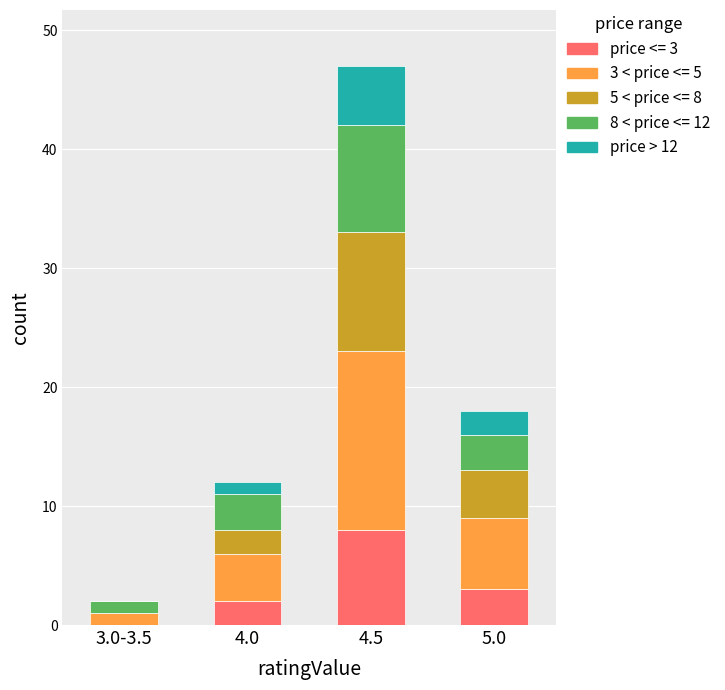

At which category is the sum across all series the highest?

4.5